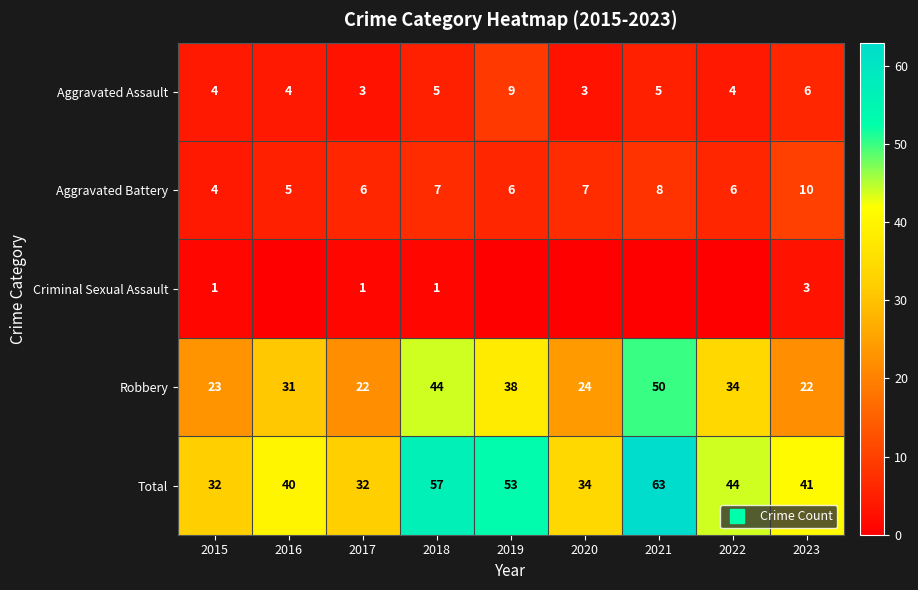

What is the approximate value of Aggravated Battery at 2017?

6